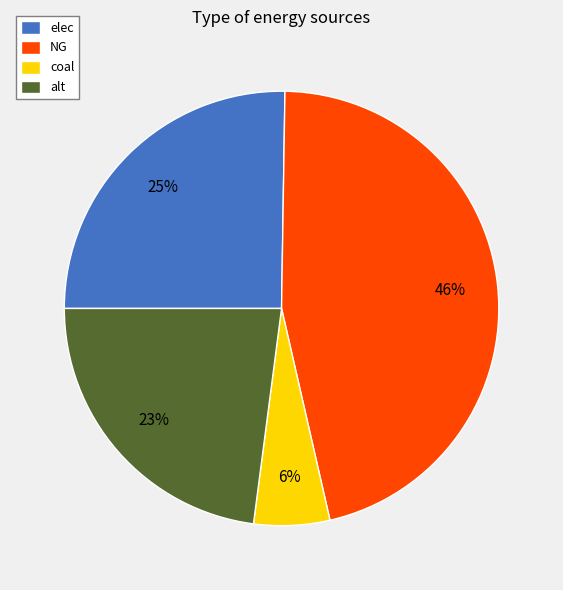

Do alt and coal together represent more than half of the pie?

No